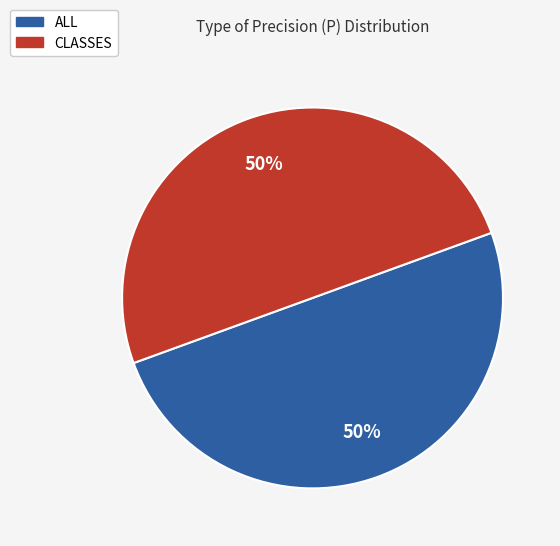

To the nearest percent, what is the average slice percentage?

50%